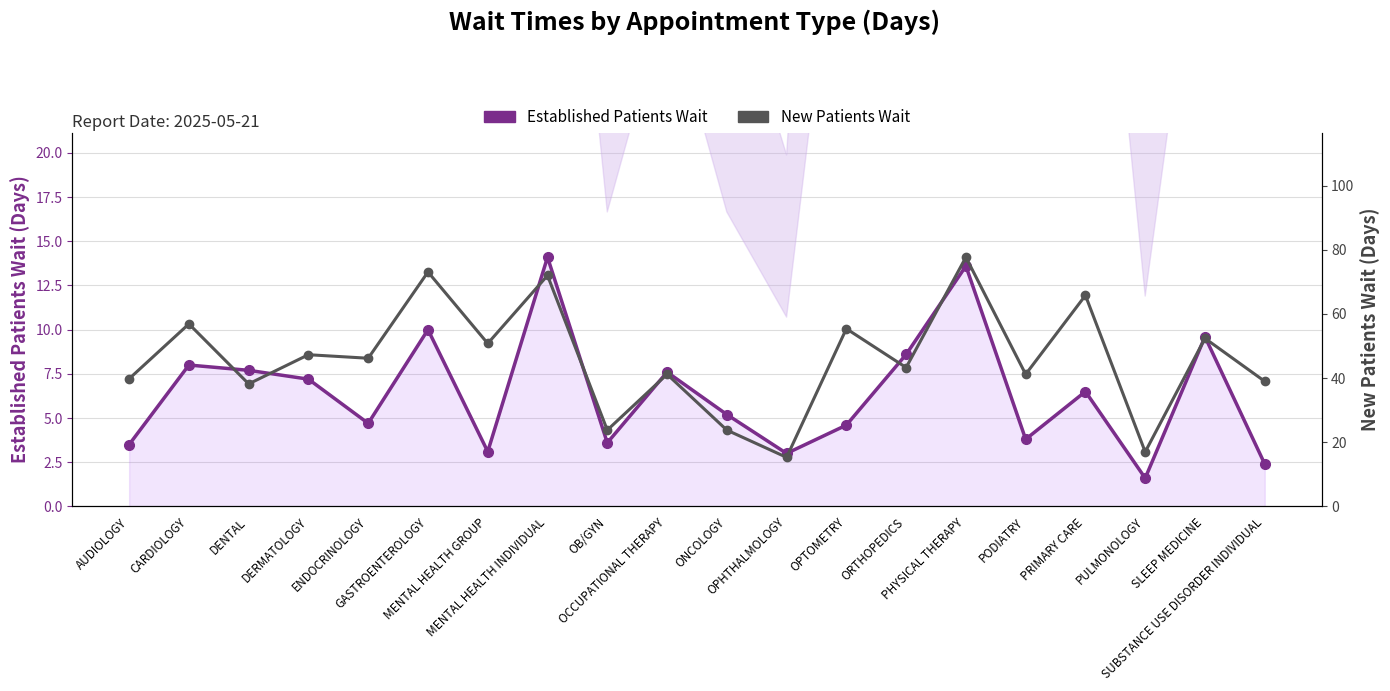

The New Patients Wait series shows 26.3 at PHYSICAL THERAPY. True or false?

False